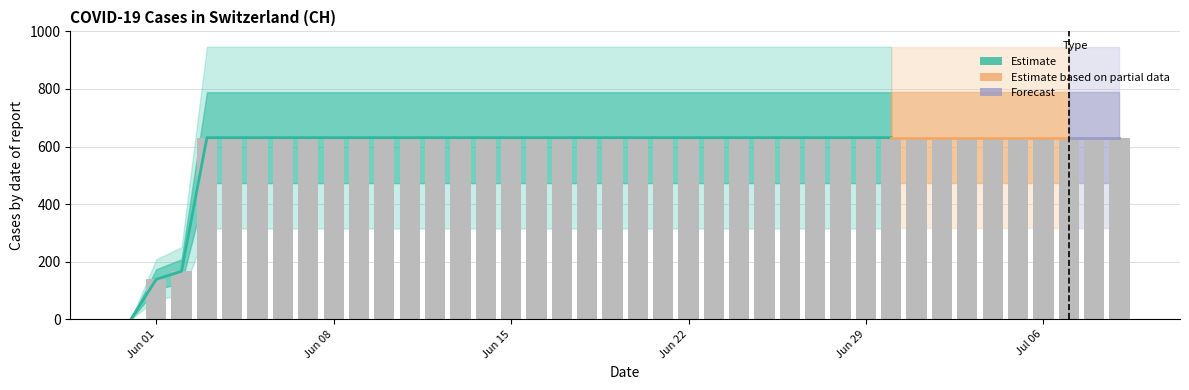

What is the value of the 16th bar from the left?

631